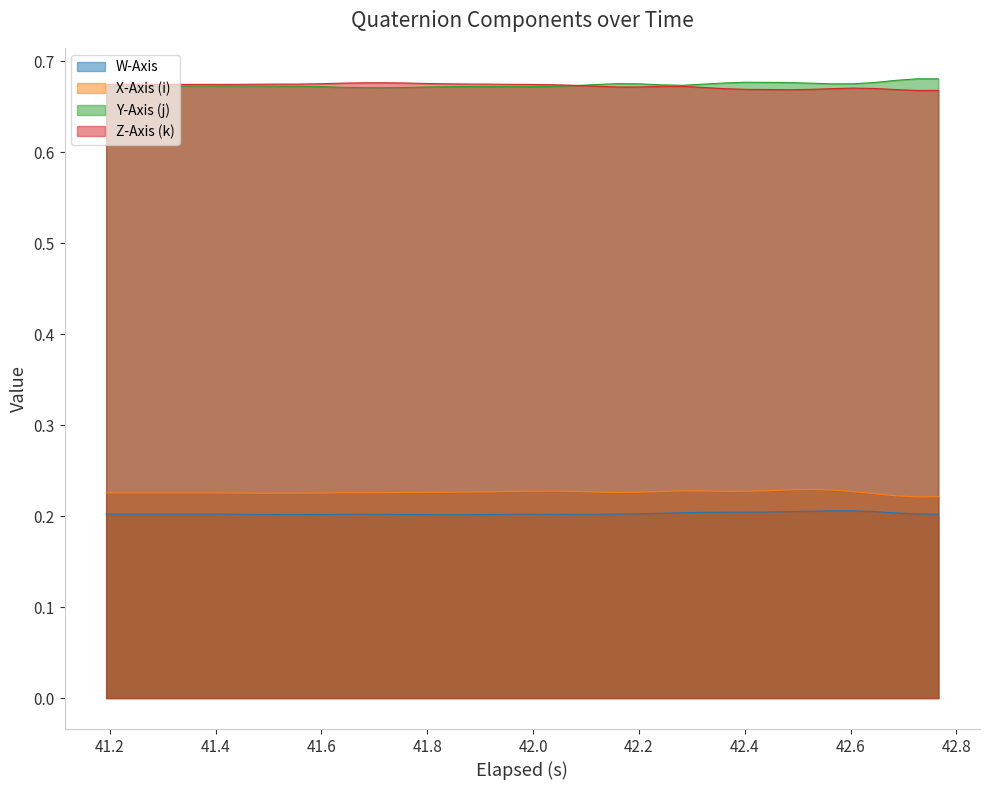

True or false: Z-Axis (k) and X-Axis (i) intersect in this chart.

False